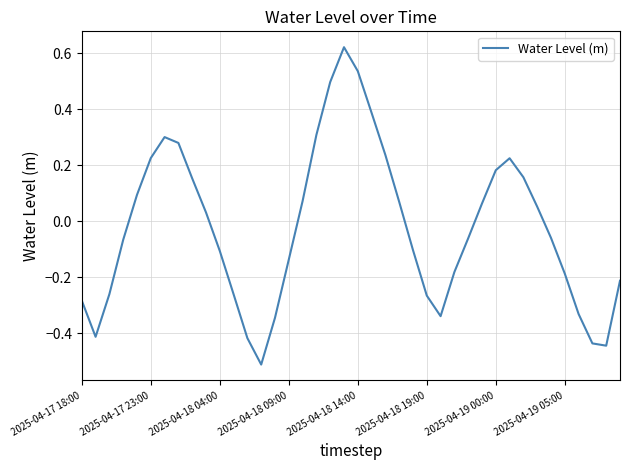

How many lines are shown in the chart?

1